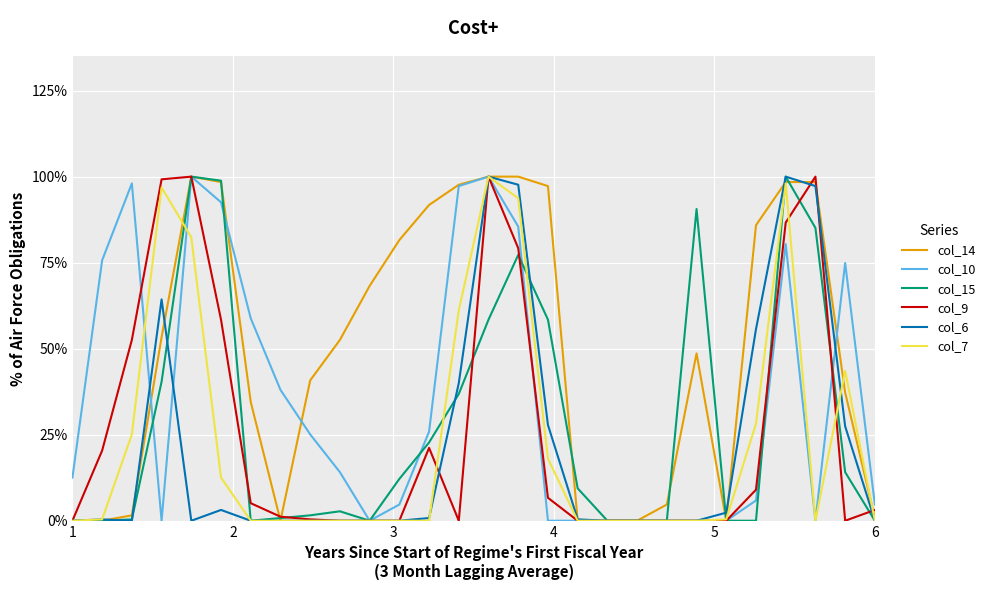

What are all the series names shown in the legend?

col_14, col_10, col_15, col_9, col_6, col_7